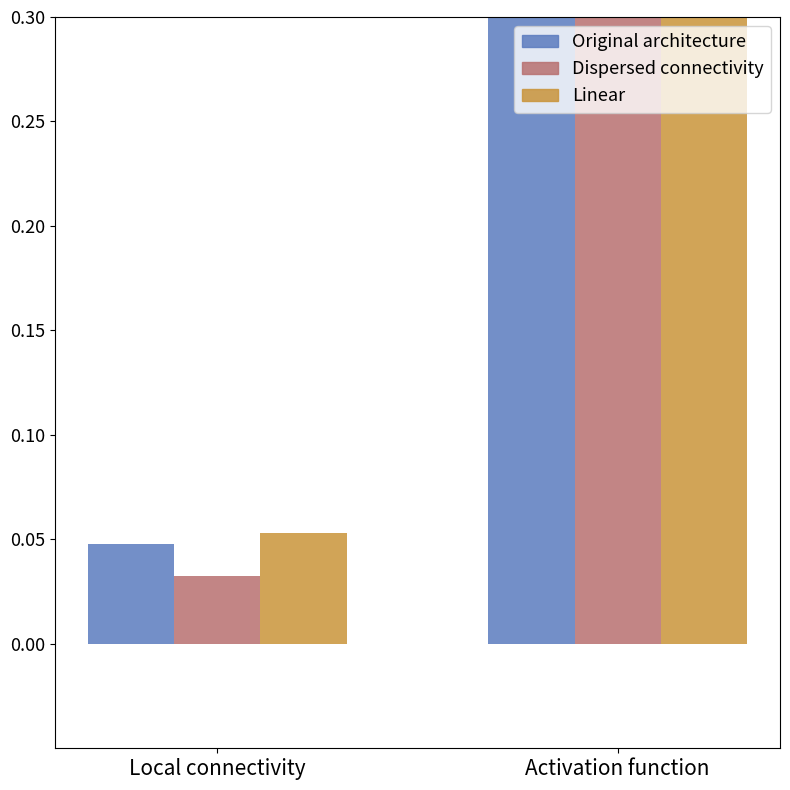

What position from the left is Local connectivity?

1